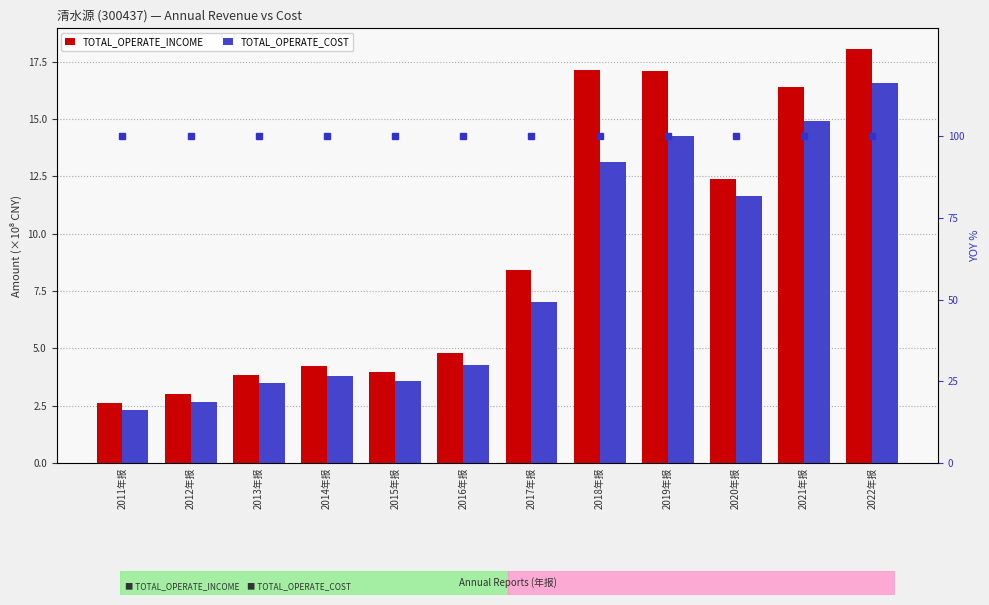

What is the label of the 3rd bar from the left?

2013年报